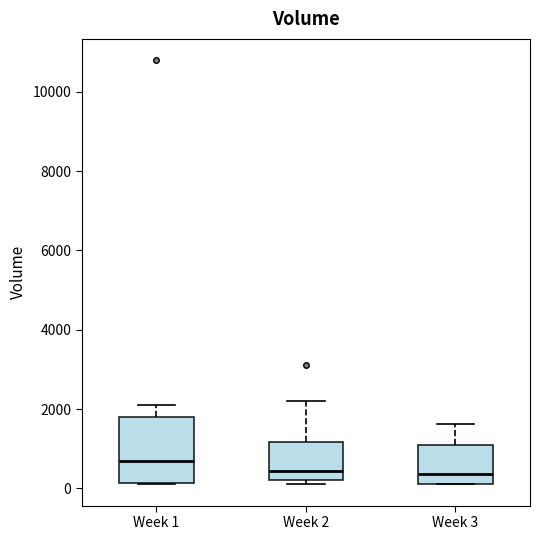

Reading left to right, transcribe this box plot: for each box, give where its median line is, the range the box spans, and where its two whiskers end, as read against the y-axis. The values are not printed on the chart, so give them approximately, as read against the axis.

Week 1: median 800, box 200 to 1800, whiskers 200 to 2200
Week 2: median 400, box 200 to 1200, whiskers 200 (just below the box's lower edge) to 2200
Week 3: median 400, box 200 to 1200, whiskers 200 to 1600